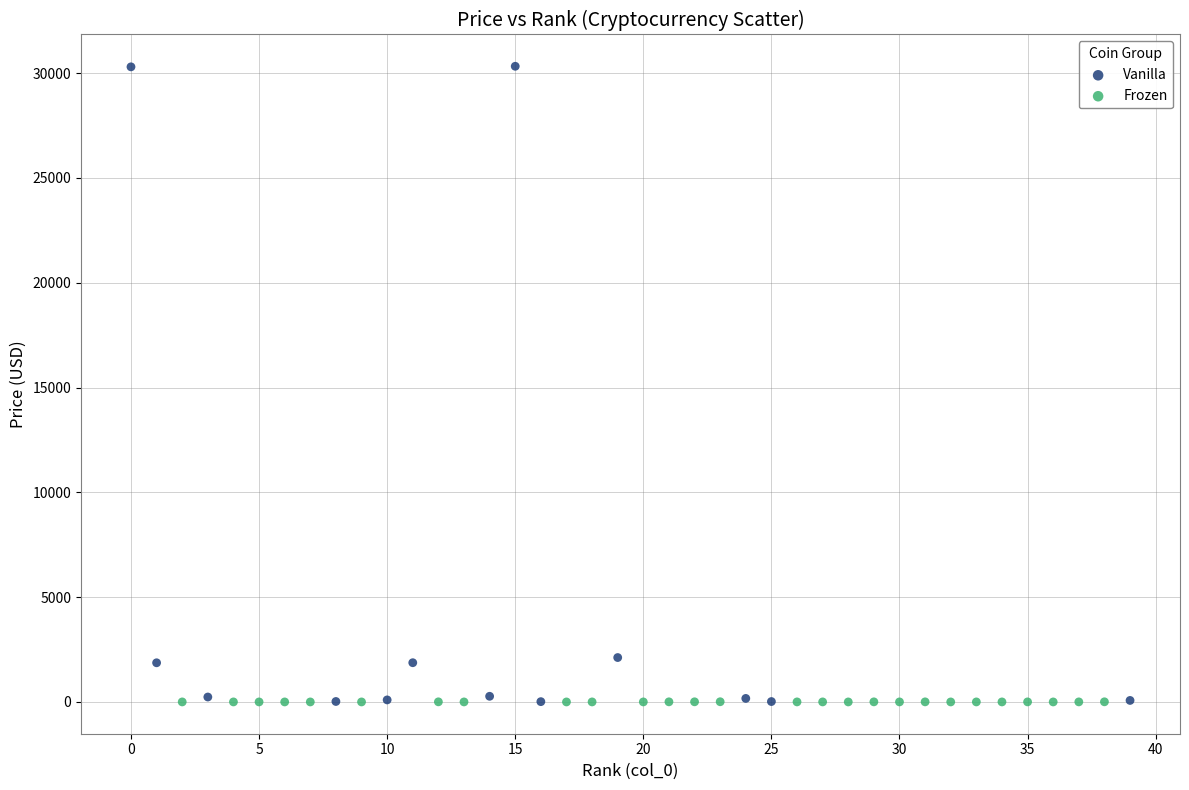

Which series contains the highest Y value?

Vanilla